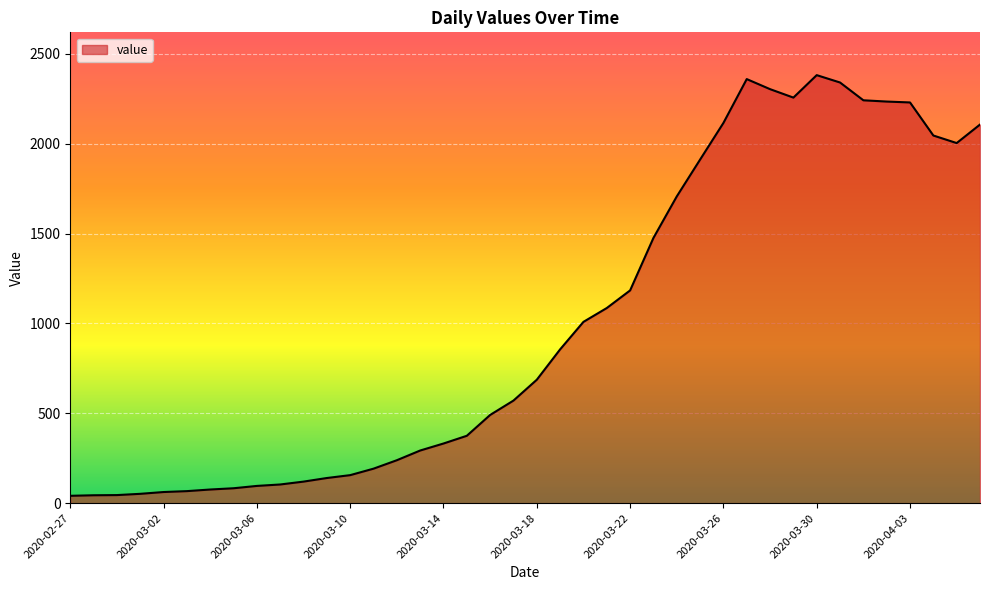

What is the minimum value shown in the chart?

41